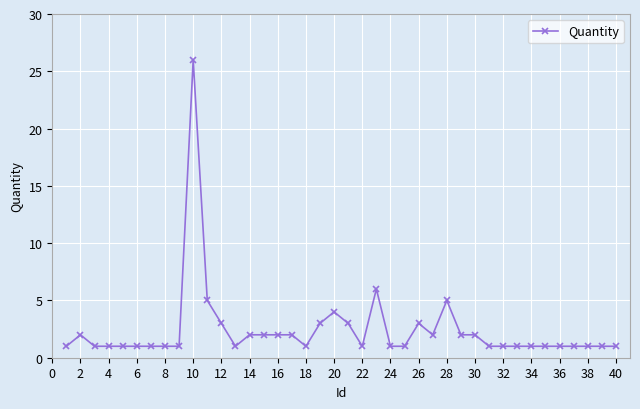

What is the greatest value displayed?

26